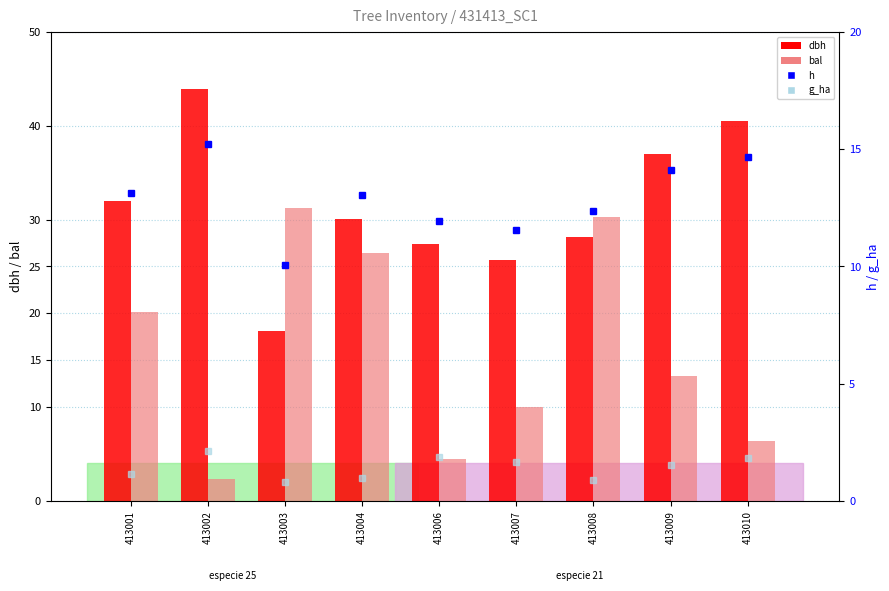

How many distinct data groups are displayed?

4